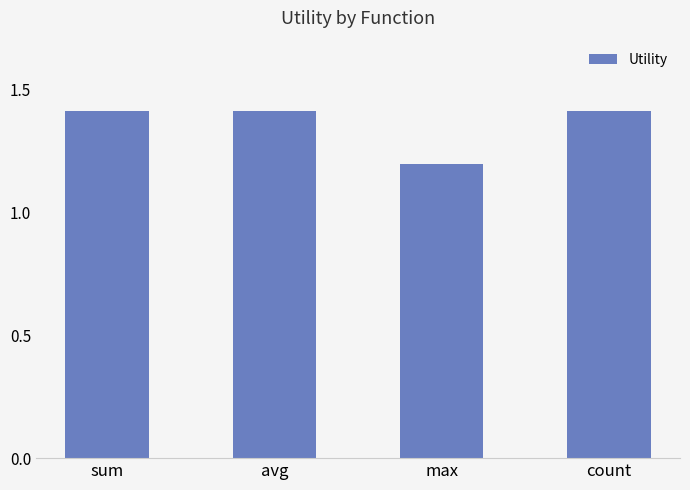

What is the maximum value shown in the chart?

1.4